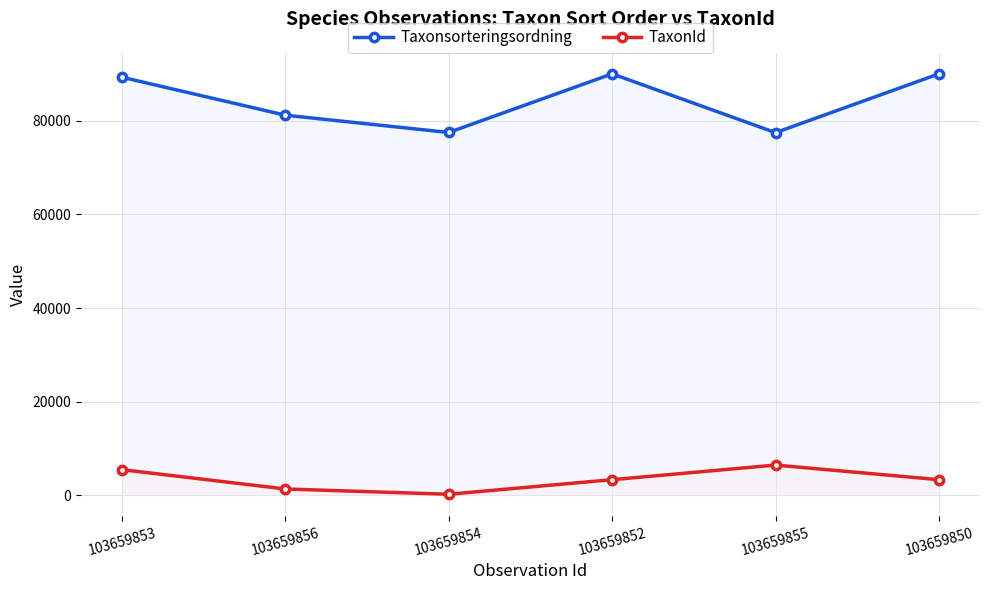

What are all the series names shown in the legend?

Taxonsorteringsordning, TaxonId